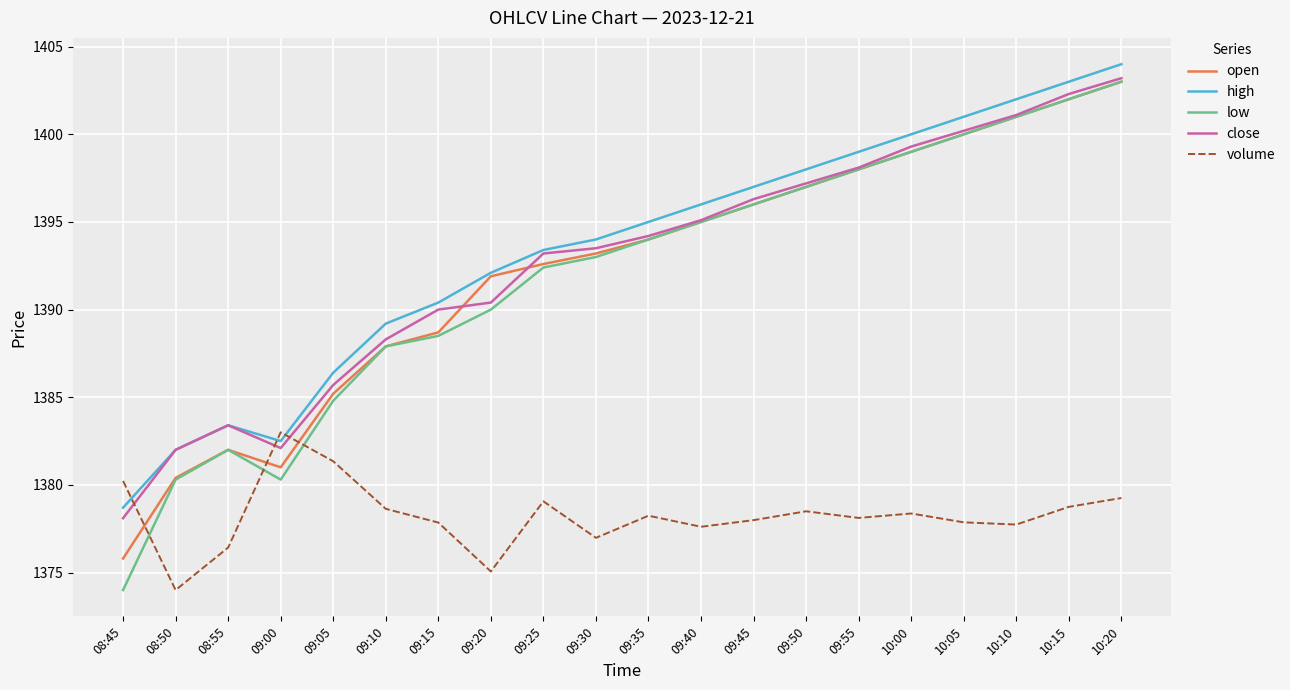

Which category has the highest value in the close series?

10:20